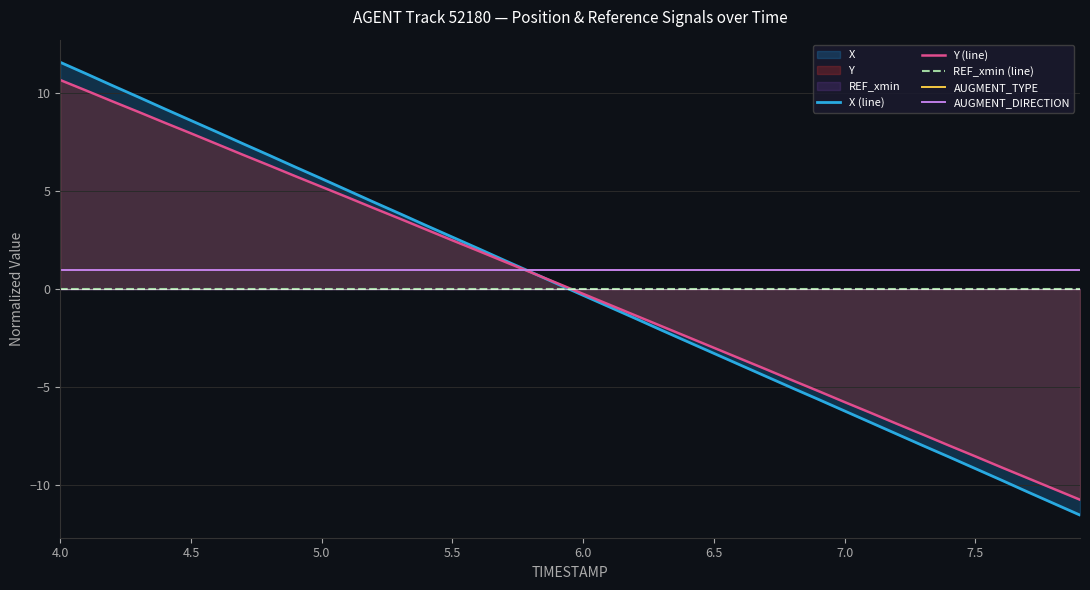

At 6.0, list the series in order from largest to smallest.

AUGMENT_TYPE, AUGMENT_DIRECTION, REF_xmin (line), Y (line), X (line)